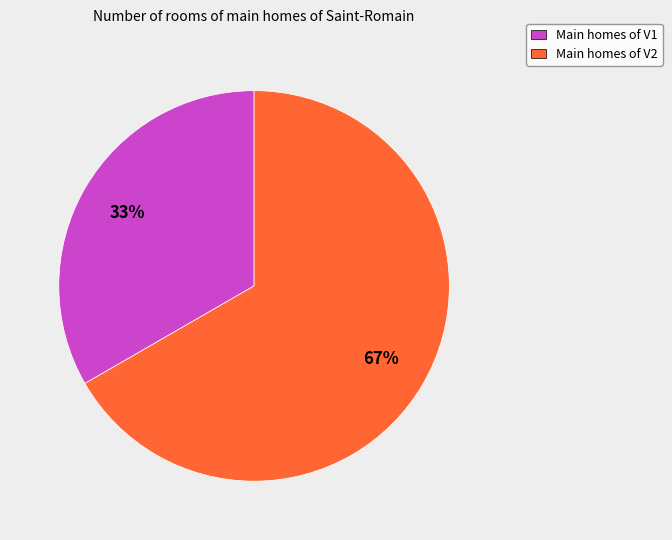

What percentage is the Main homes of V2 slice, to the nearest percent?

67%